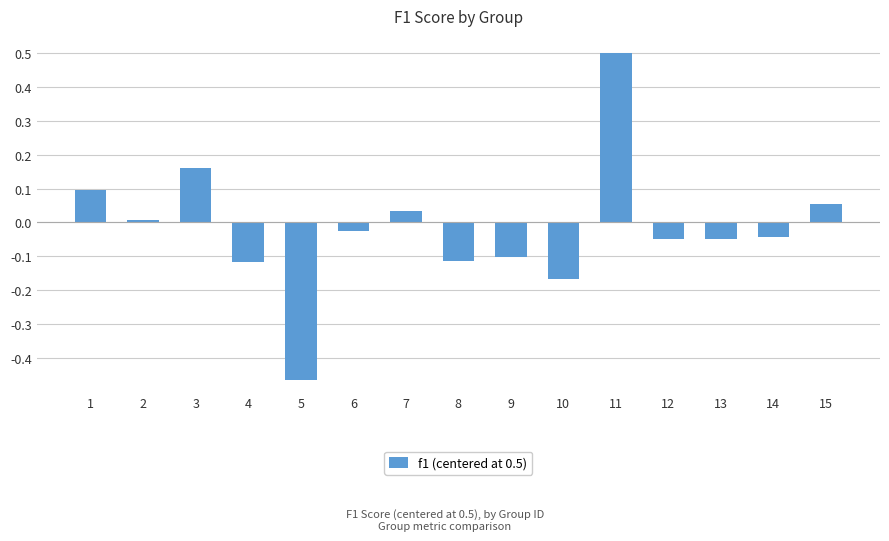

What is the change in value from 4 to 15?

+0.2